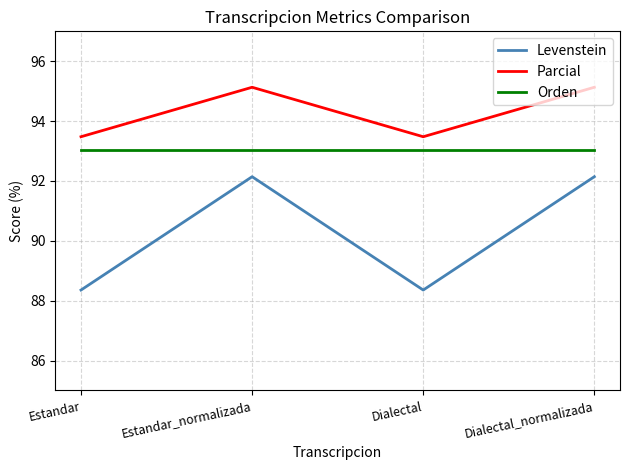

What position from the right is Estandar_normalizada?

3